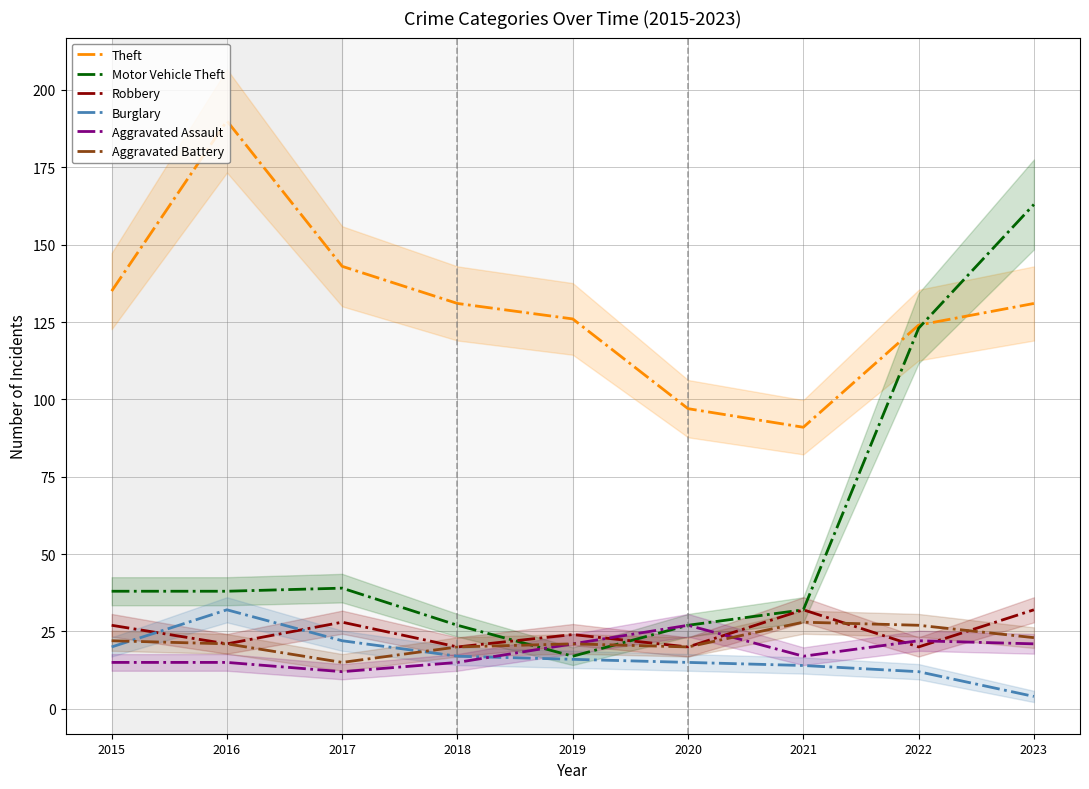

What is the greatest value displayed?

190